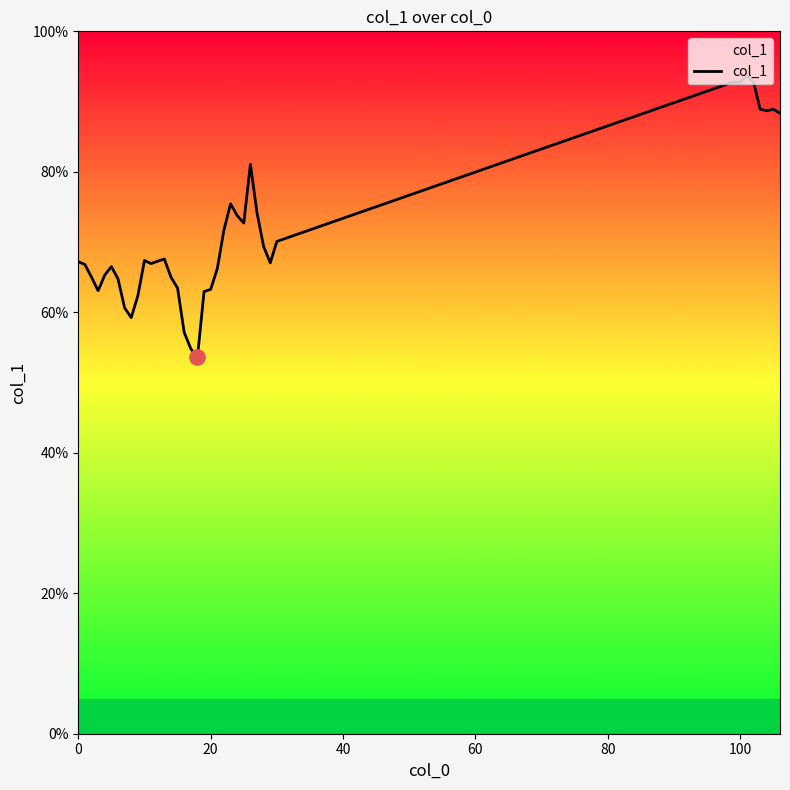

What is the difference between the maximum and minimum values?

40.1